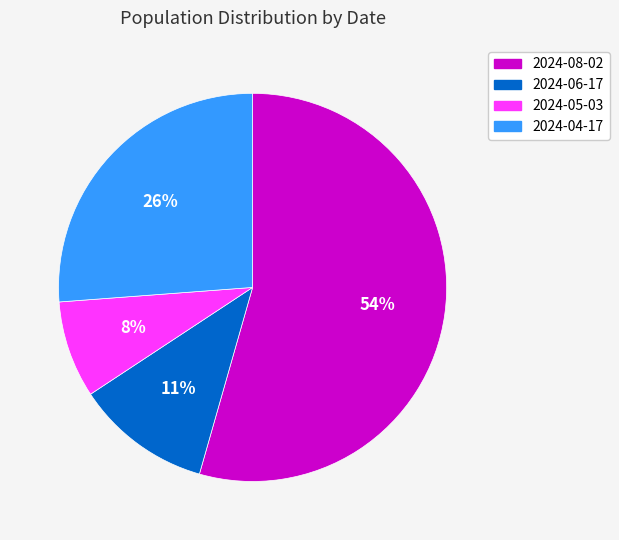

Count the number of slices in the pie.

4